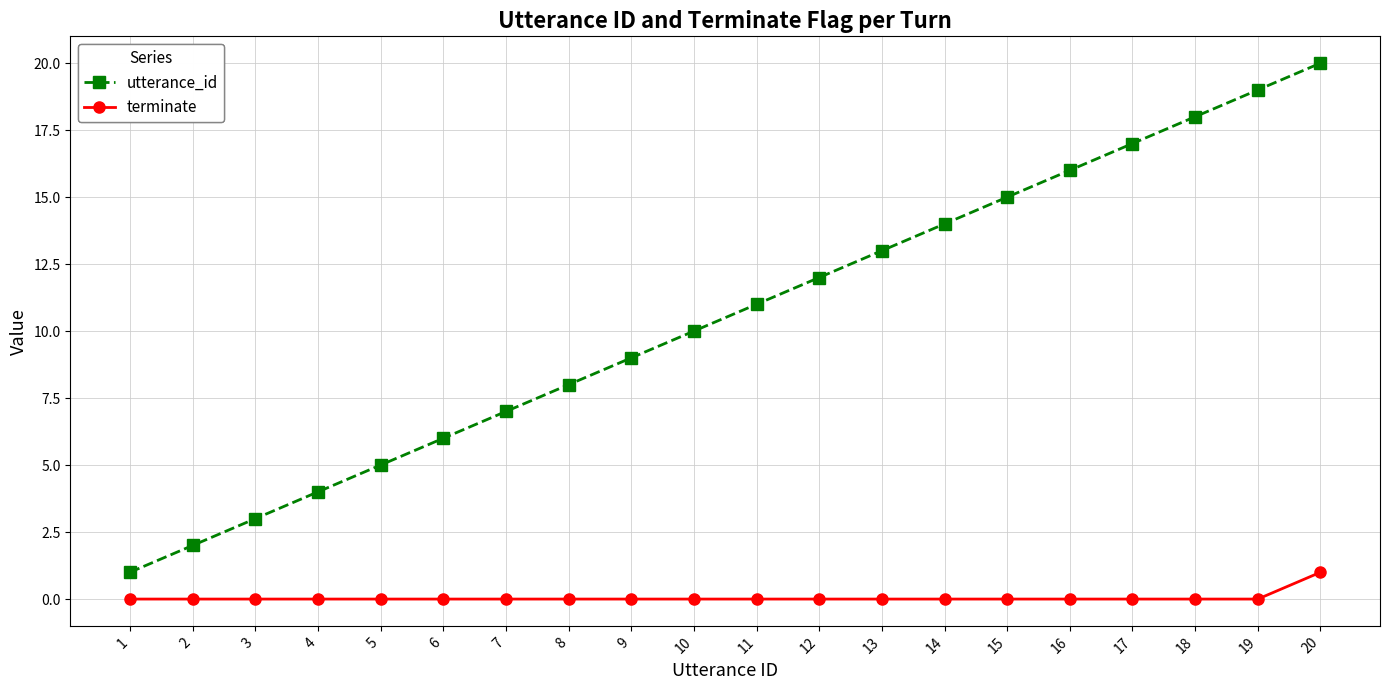

What is the value of the utterance_id point at the 7th from the left?

7